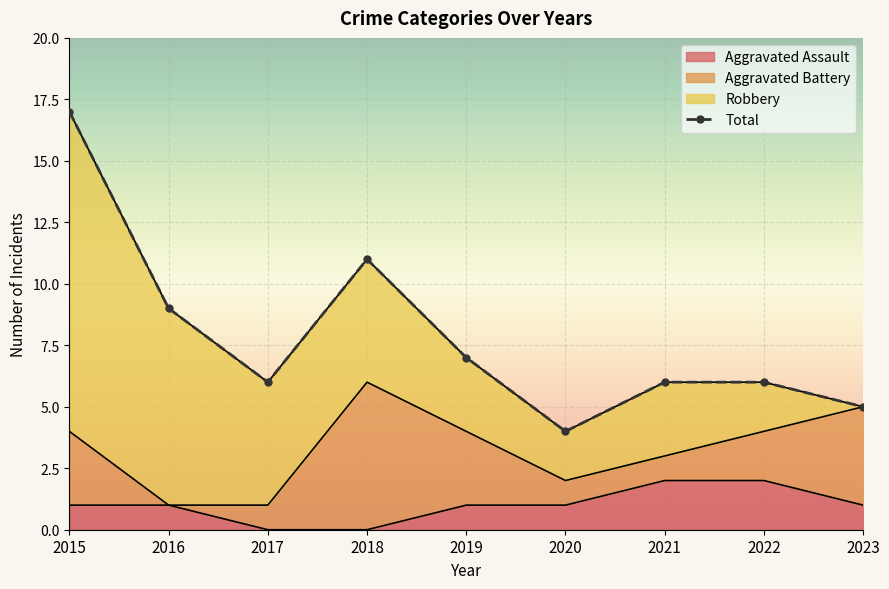

The value of Aggravated Assault at 2023 is 2. True or false?

False